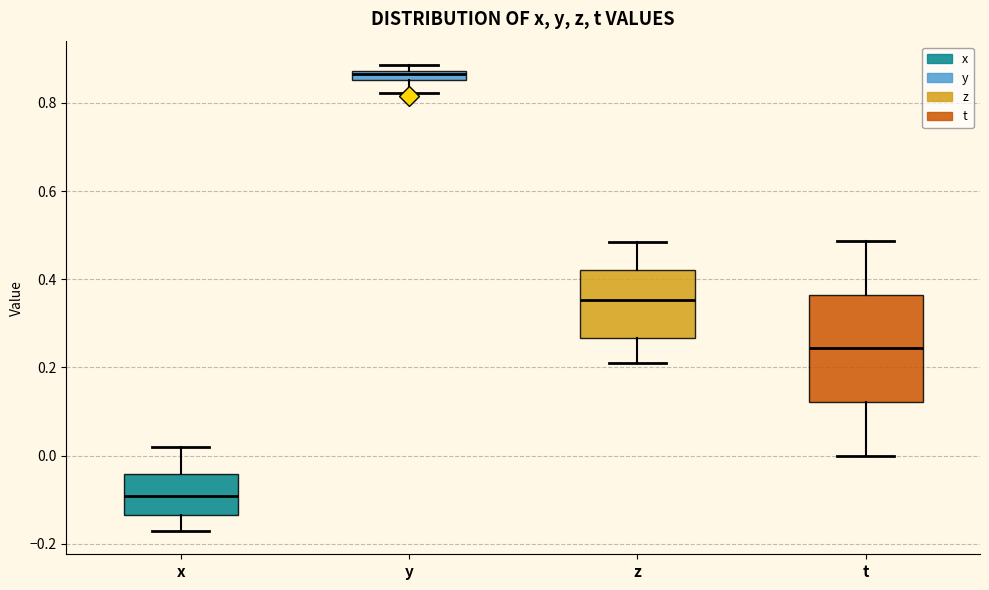

Which box is the tallest, from its lower edge to its upper edge?

t